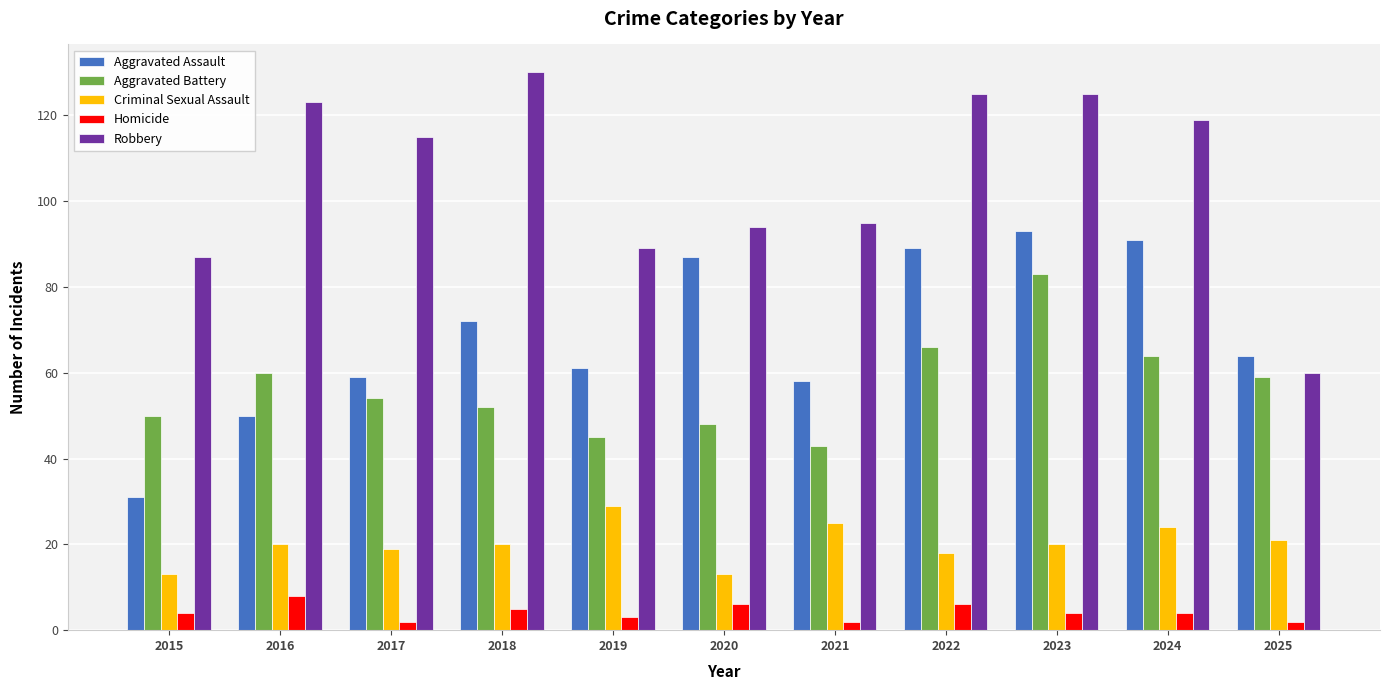

At how many categories does at least one series exceed 75?

10